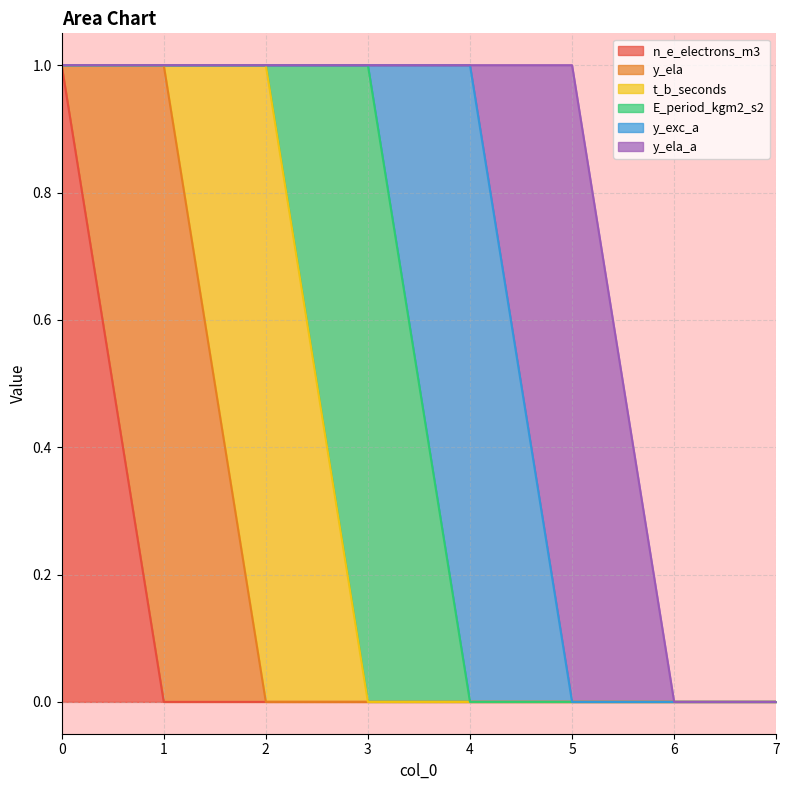

Which series has the widest spread of values?

n_e_electrons_m3